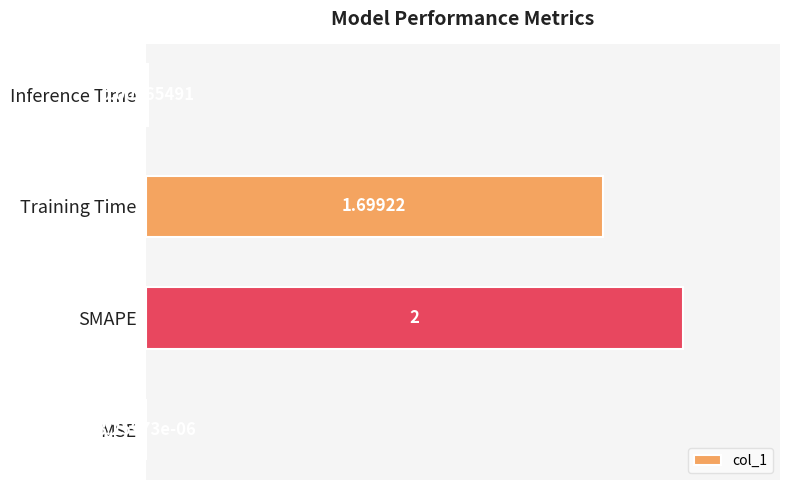

Which label corresponds to the largest value in the chart?

SMAPE